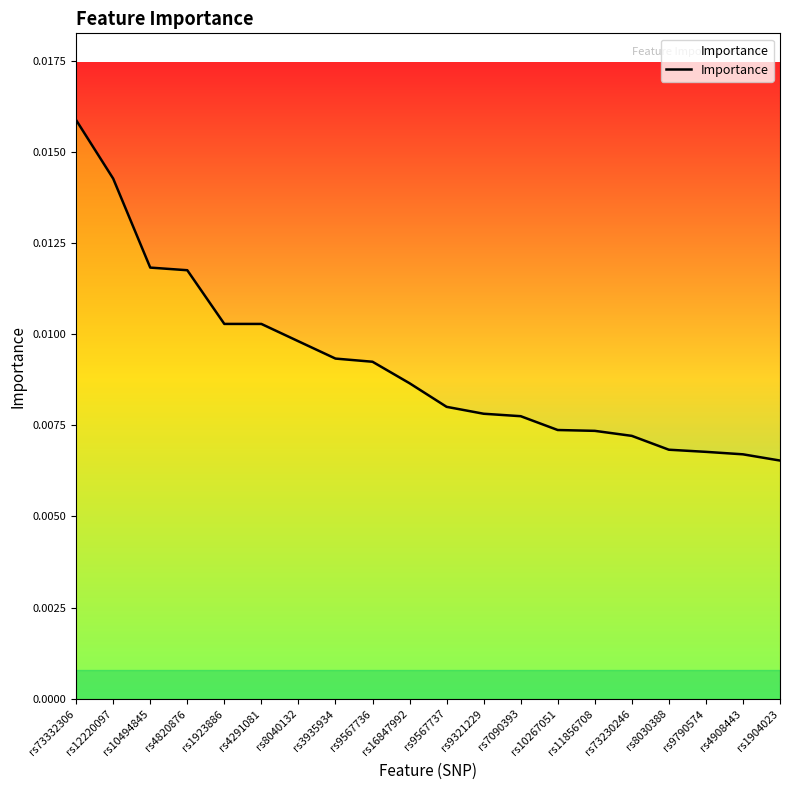

What position from the right is rs12220097?

19